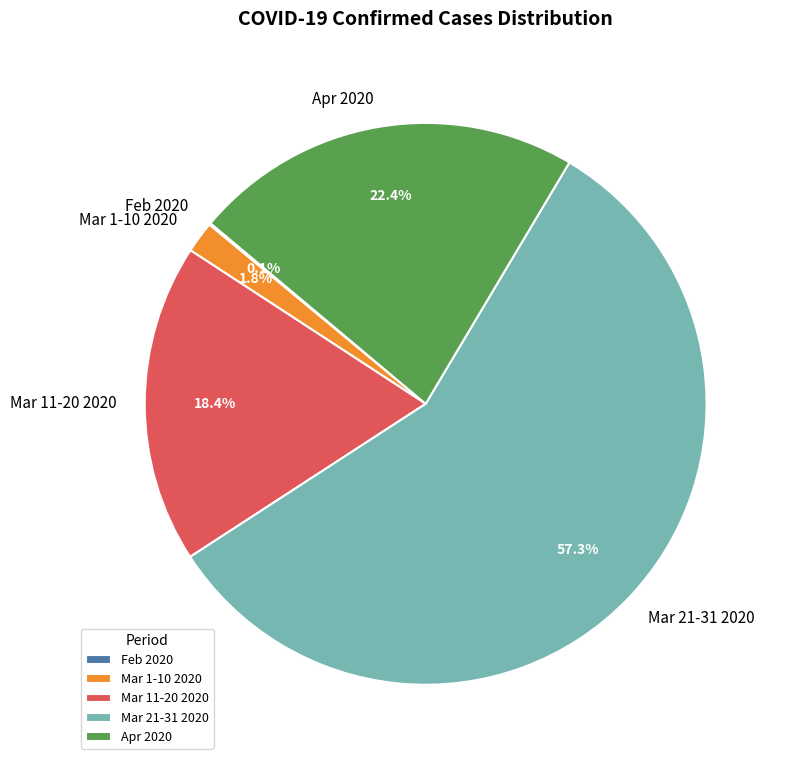

Combined, do Mar 1-10 2020 and Mar 21-31 2020 account for over 50%?

Yes